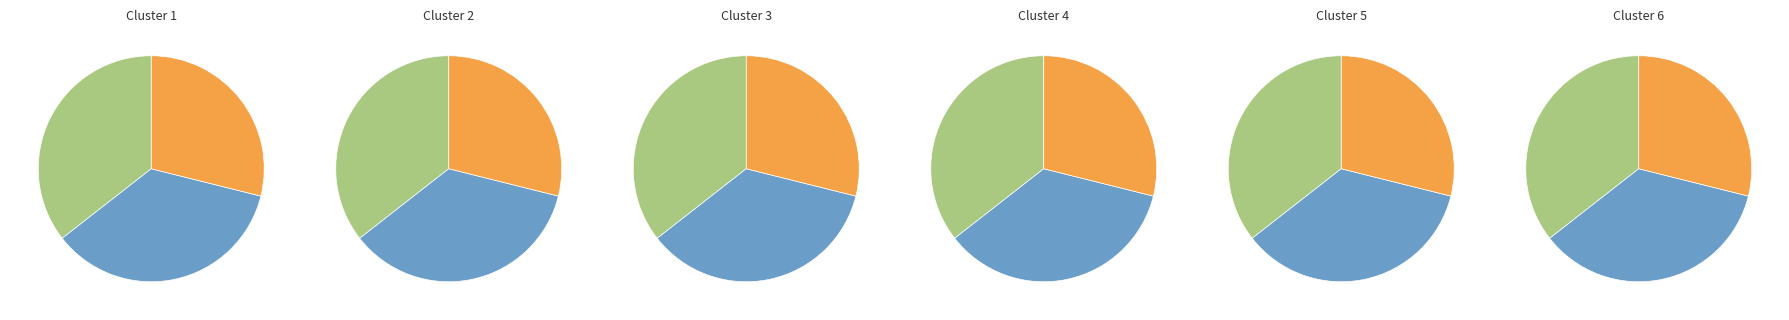

Which category has the smallest portion of the pie?

Hållav